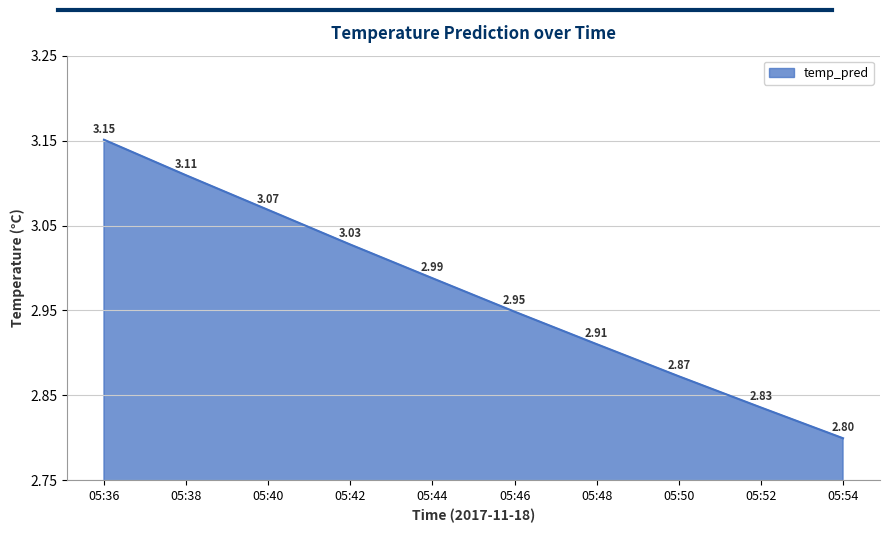

Which has a higher value, 05:38 or 05:52?

05:38